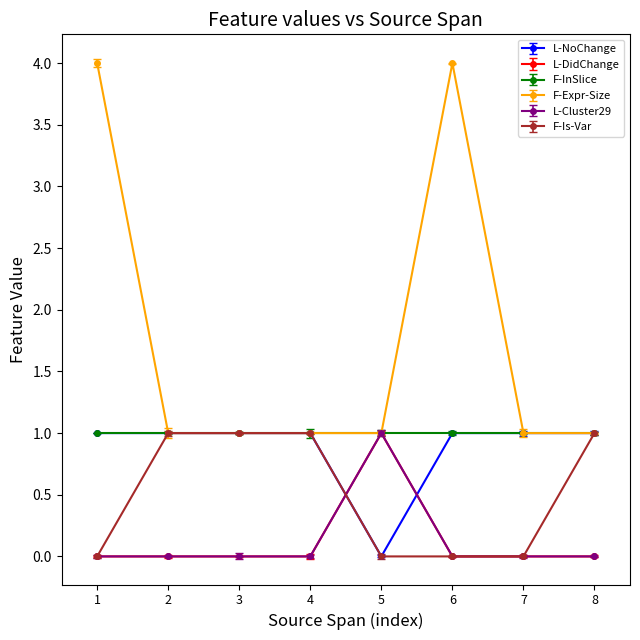

What is the average value of the L-NoChange series?

1